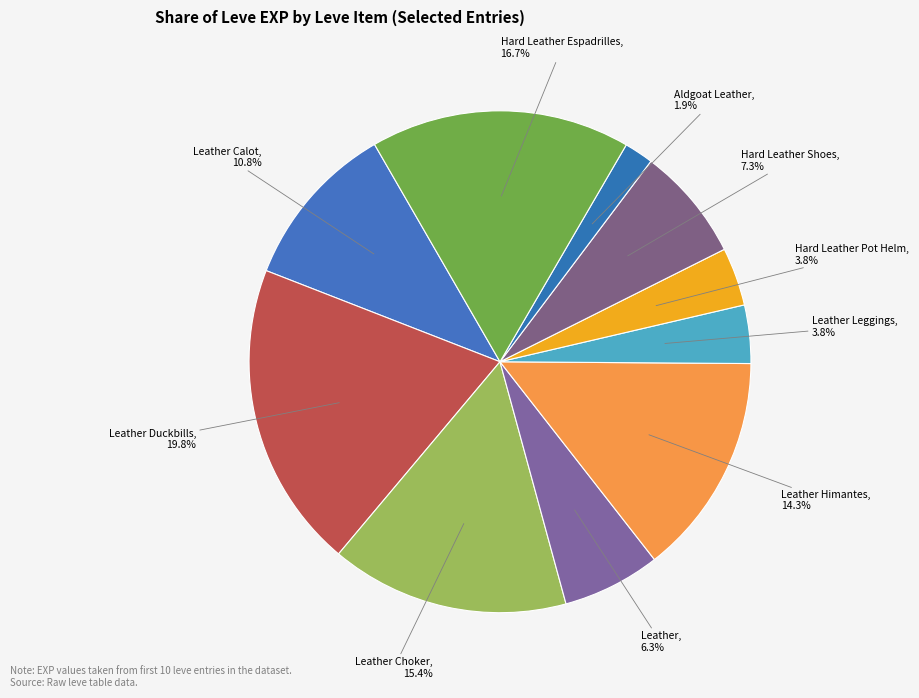

What percentage is the Hard Leather Pot Helm slice, to the nearest percent?

4%